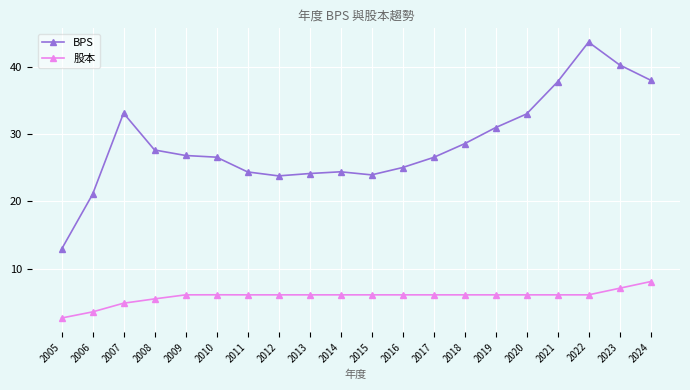

What is the difference between the maximum and second lowest values in the BPS series?

22.6